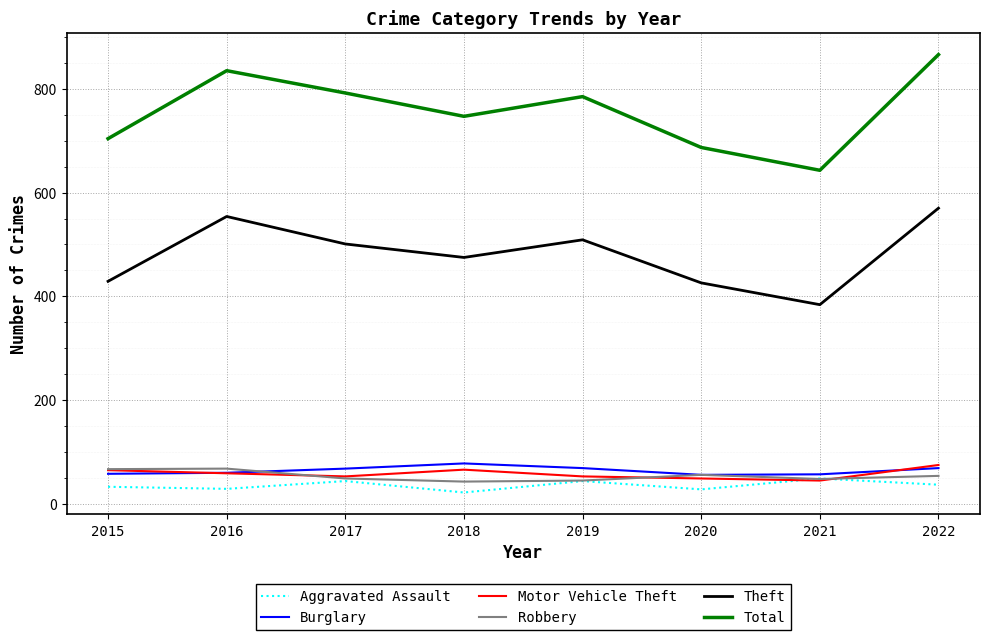

What is the minimum value for Motor Vehicle Theft?

45